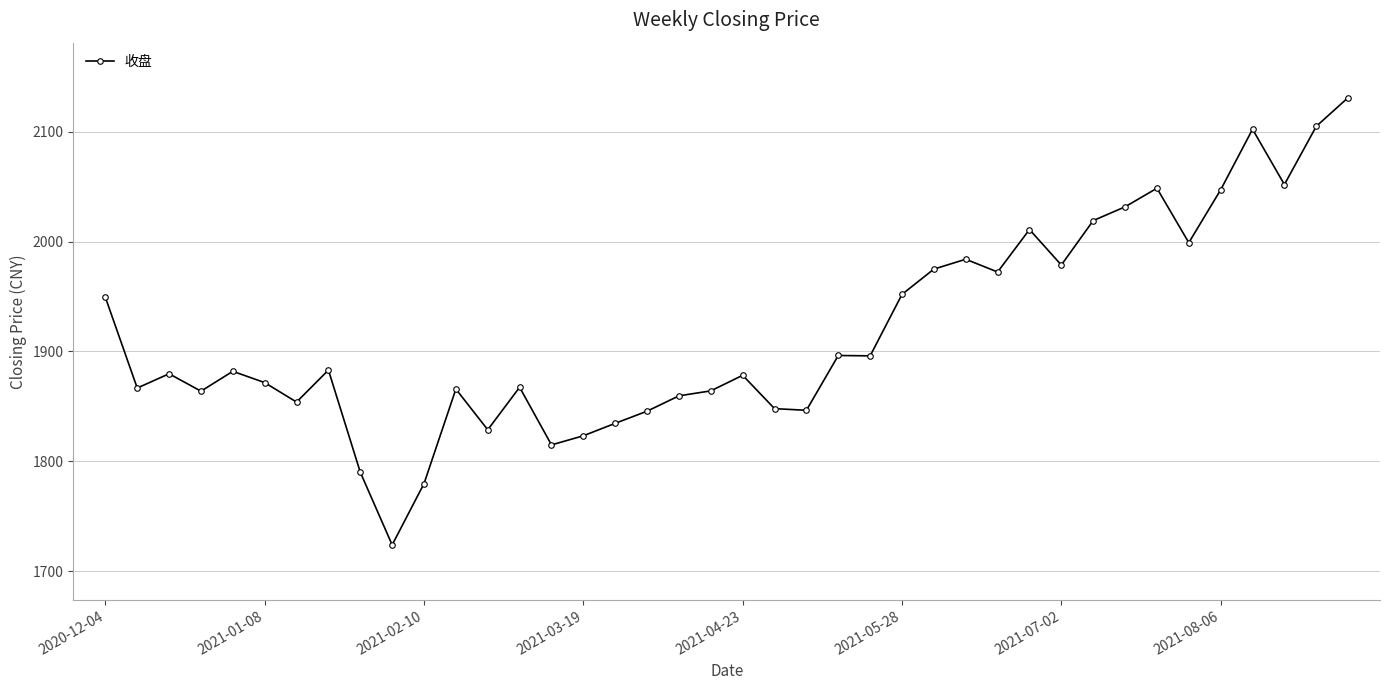

What is the value of the 39th point from the left?

2104.9